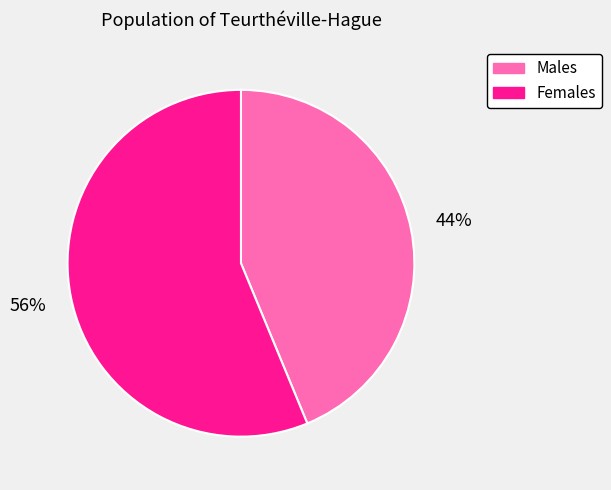

Is there a majority slice in this chart?

Yes